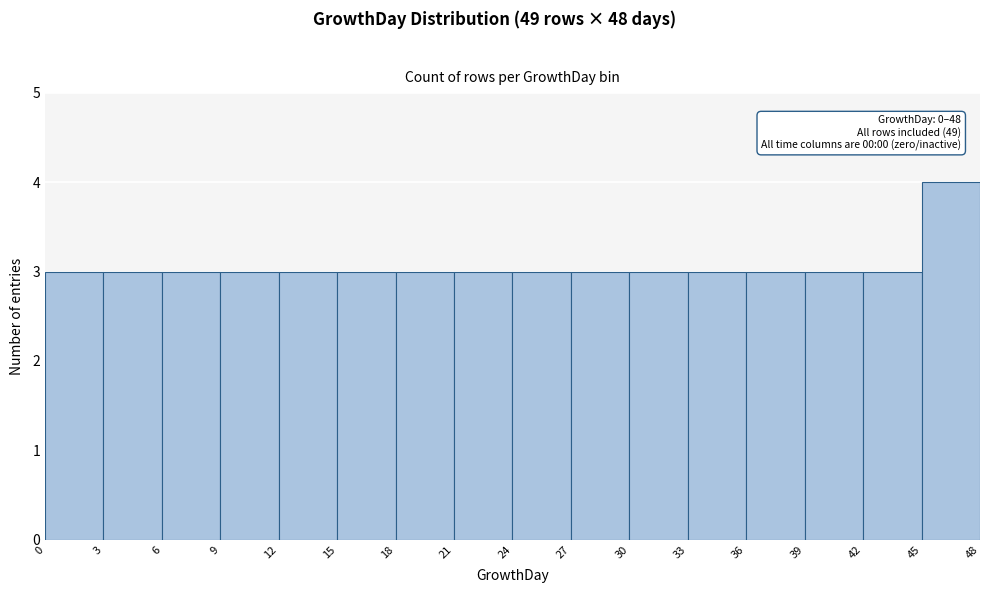

Which range on the x-axis has the tallest bar?

45 to 48